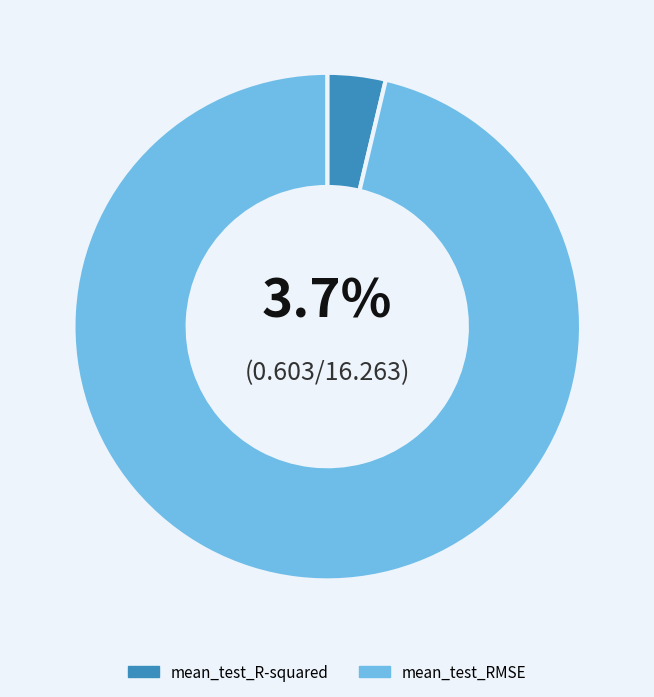

Rank the categories by value from highest to lowest.

mean_test_RMSE, mean_test_R-squared